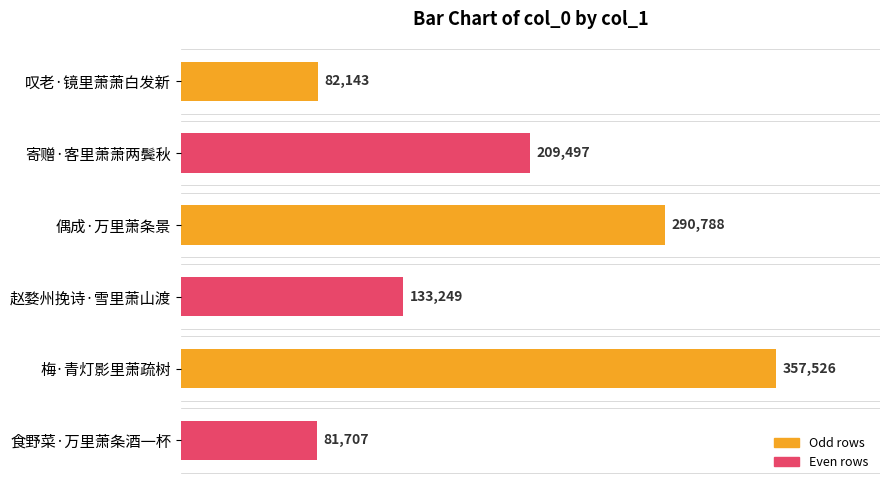

Read the value at 寄赠·客里萧萧两鬓秋, to the nearest 50.

209500